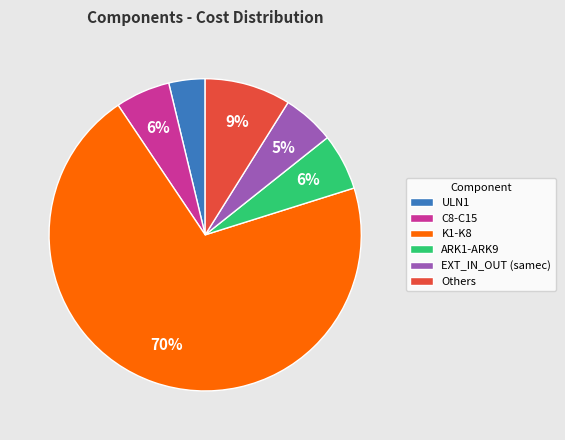

What percentage is the ARK1-ARK9 slice, to the nearest percent?

6%